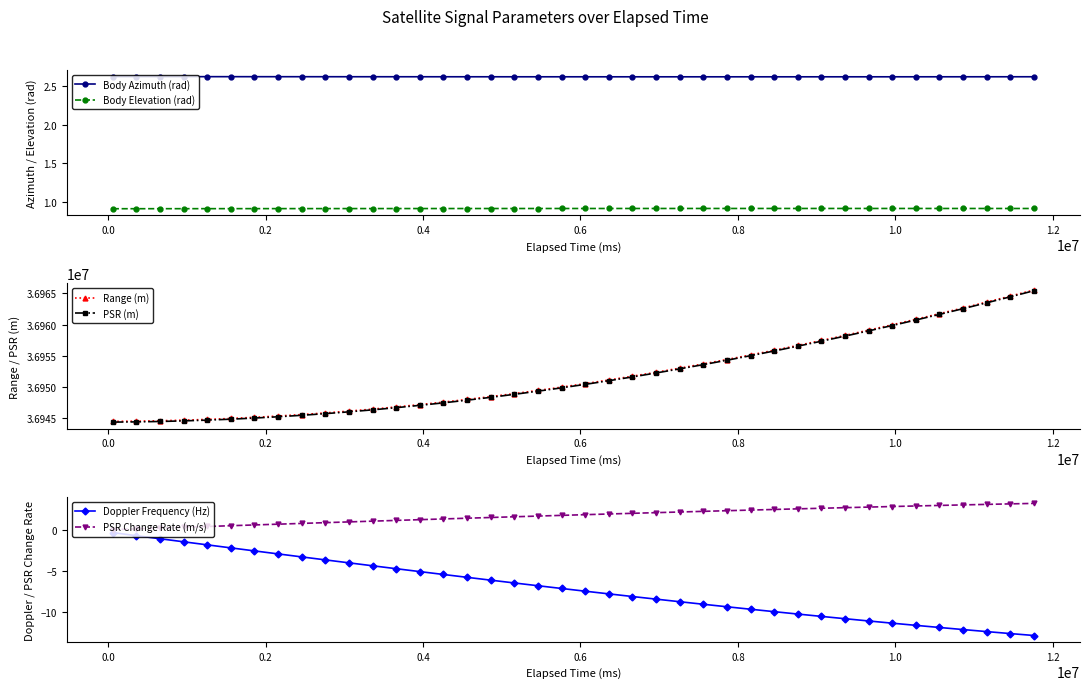

True or false: Body Azimuth (rad) and Body Elevation (rad) cross at least once.

False